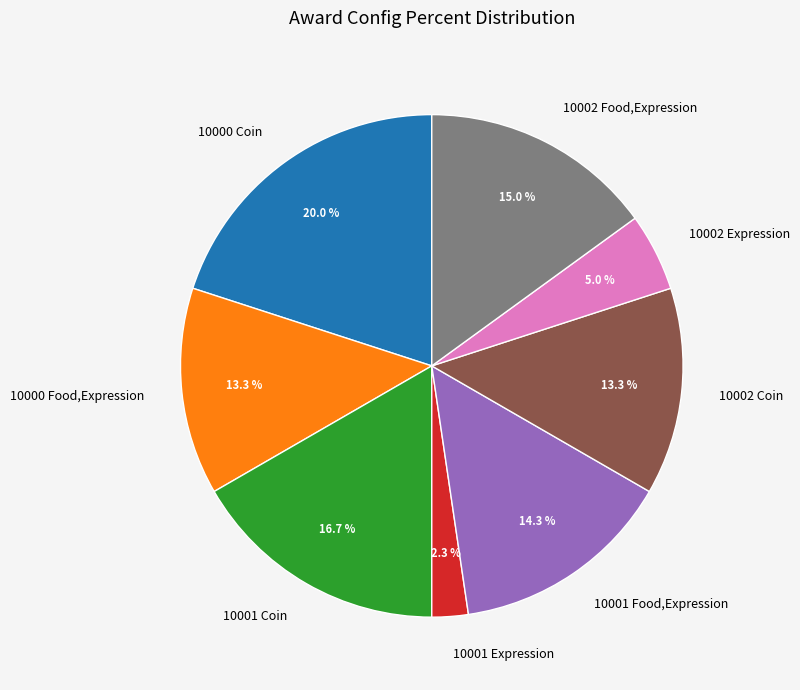

How much of the chart is everything except 10001 Coin?

83.3%